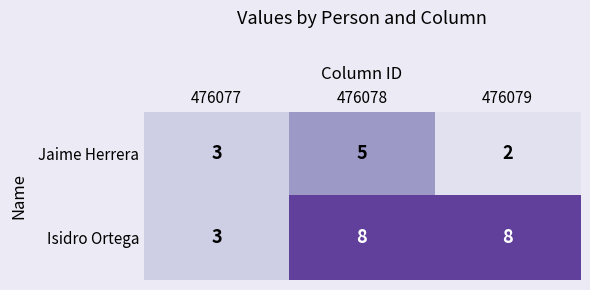

How many distinct data groups are displayed?

2